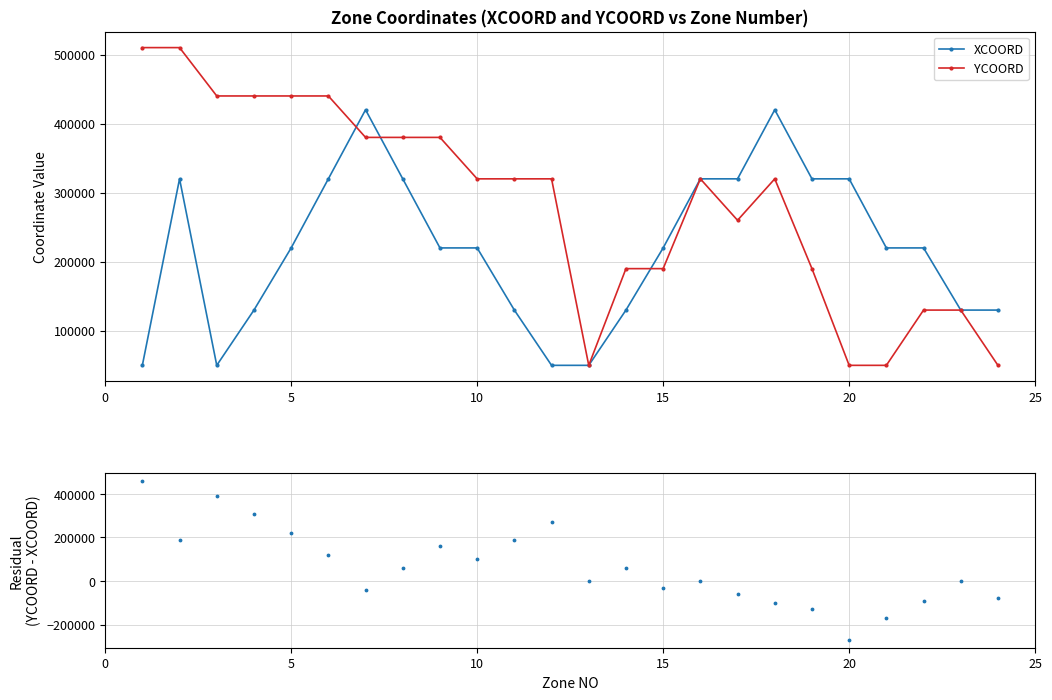

What is the minimum value for YCOORD - XCOORD?

-270000